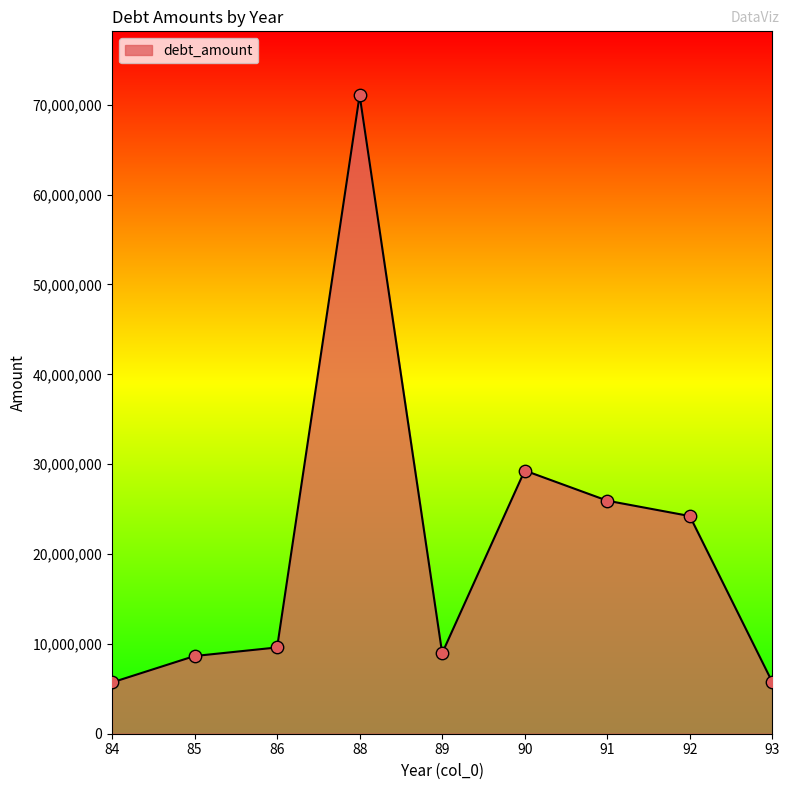

What is the ratio of the value at 85 to the value at 86?

0.9